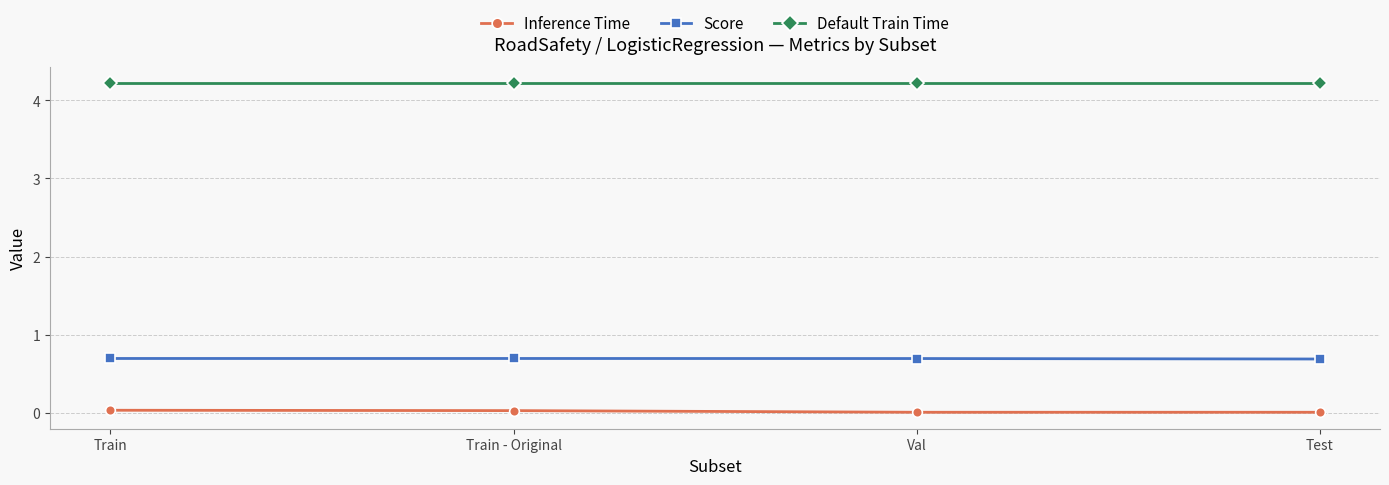

What is the label of the 2nd point from the left?

Train - Original